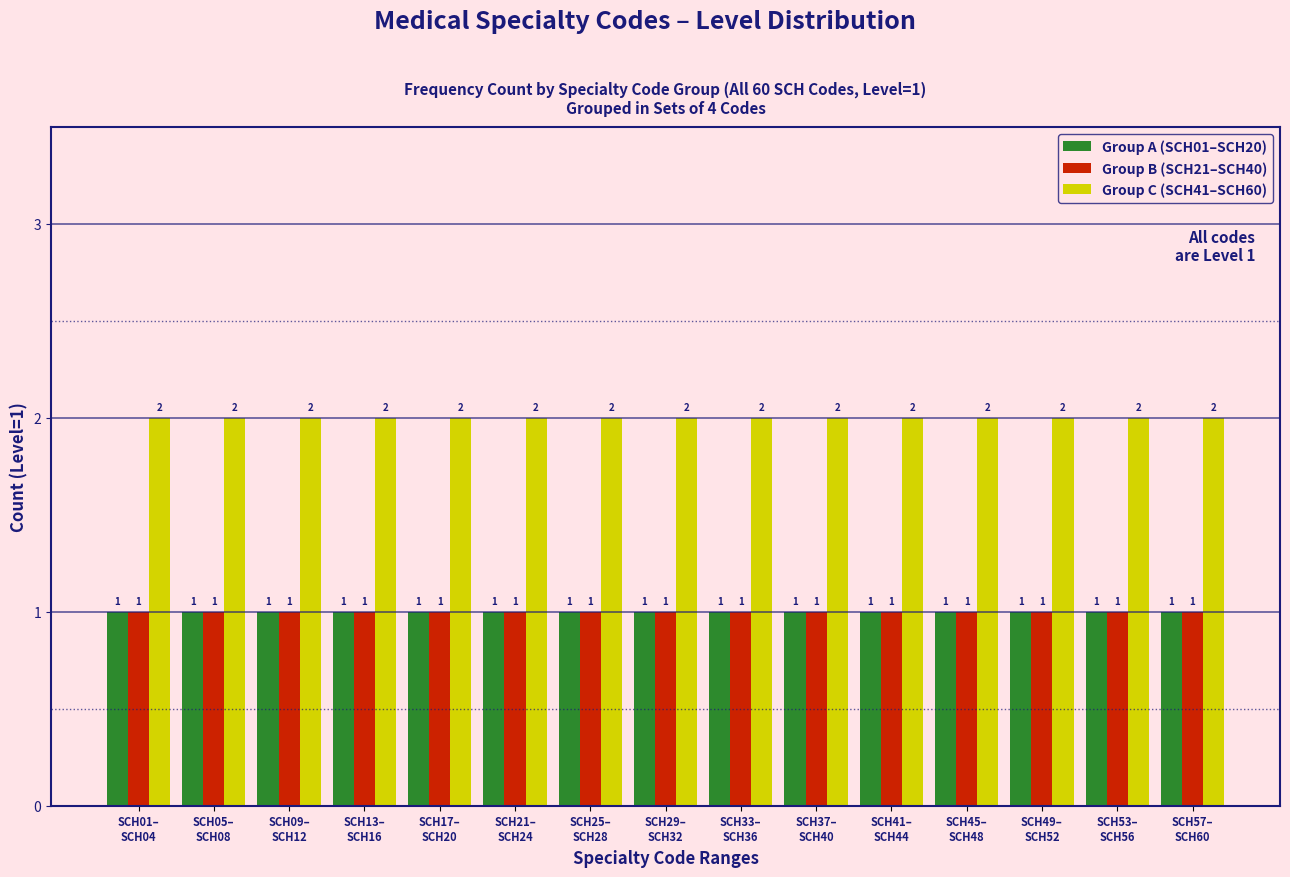

Which series has the largest total across all categories?

Group C (SCH41–SCH60)